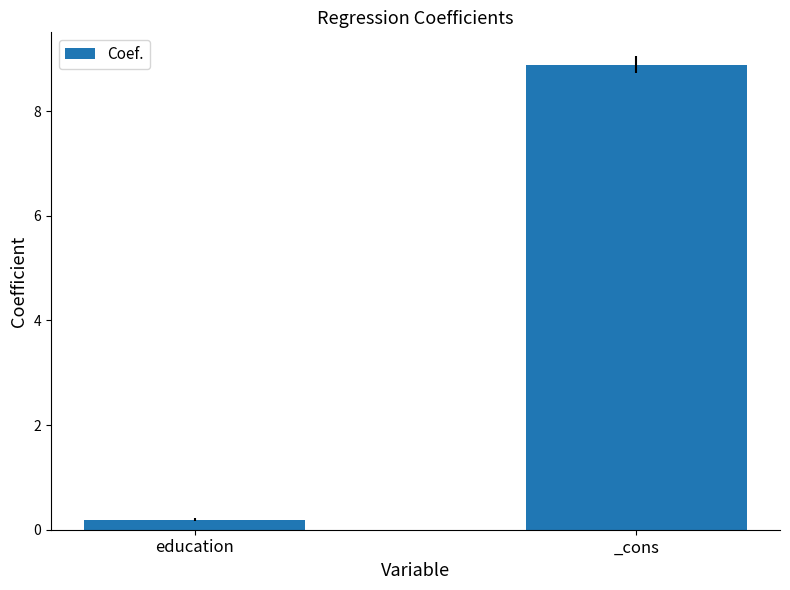

What is the change in value from education to _cons?

+8.7